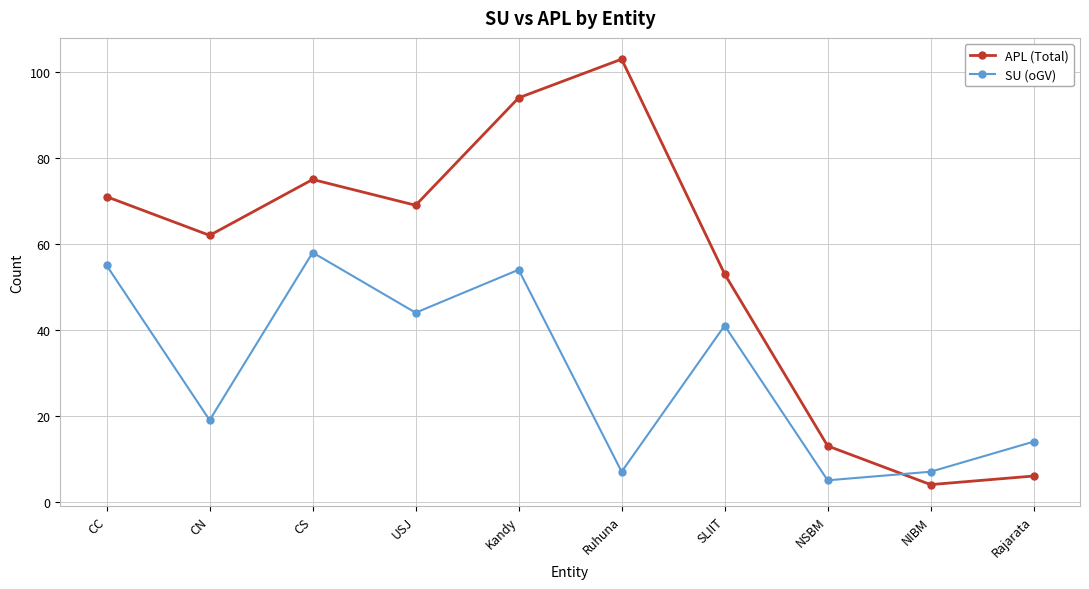

What is the difference between the maximum and minimum values in the APL (Total) series?

99